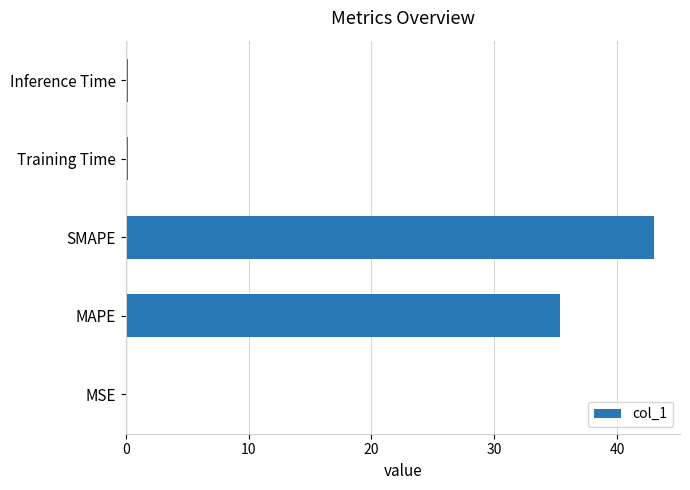

Which label corresponds to the largest value in the chart?

SMAPE